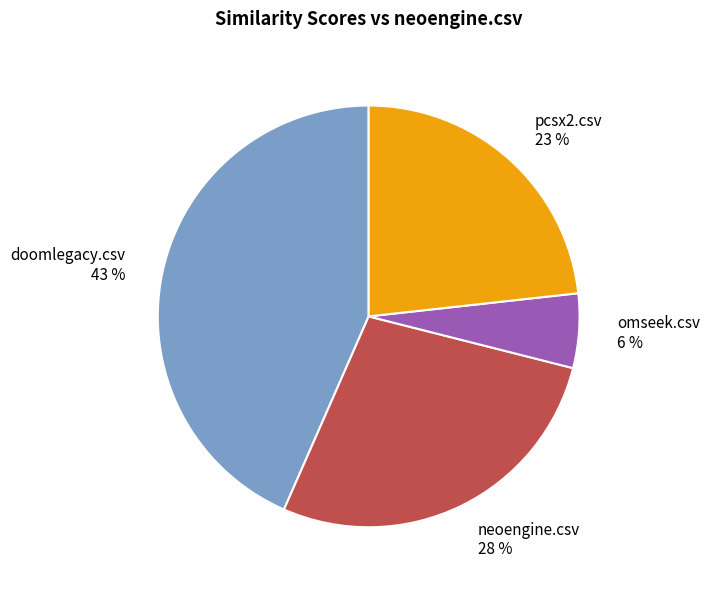

Does omseek.csv represent more than half of the total?

No